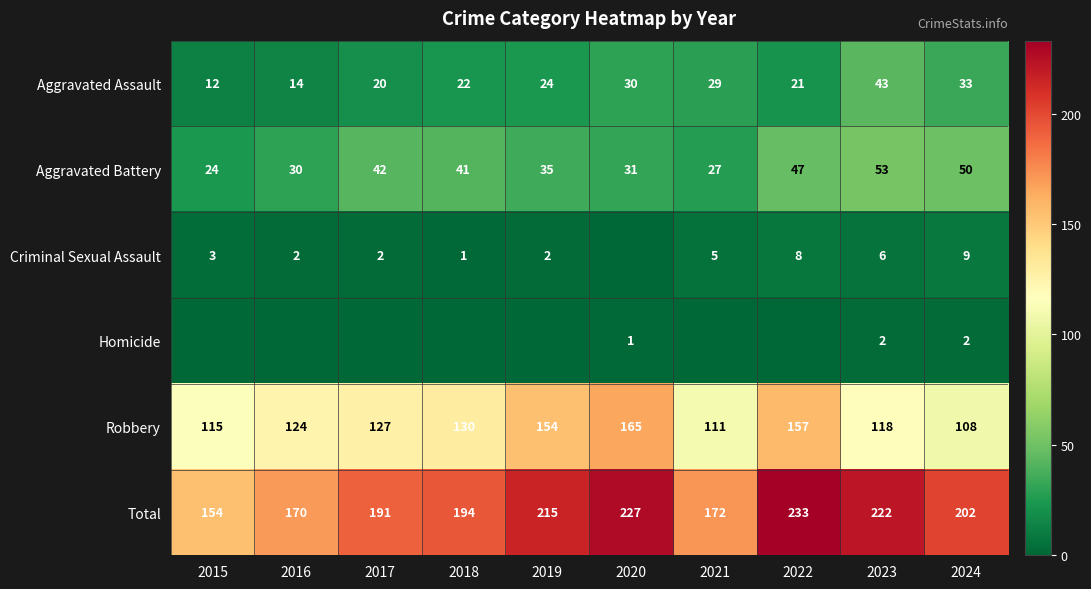

What is the maximum value shown in the chart?

233